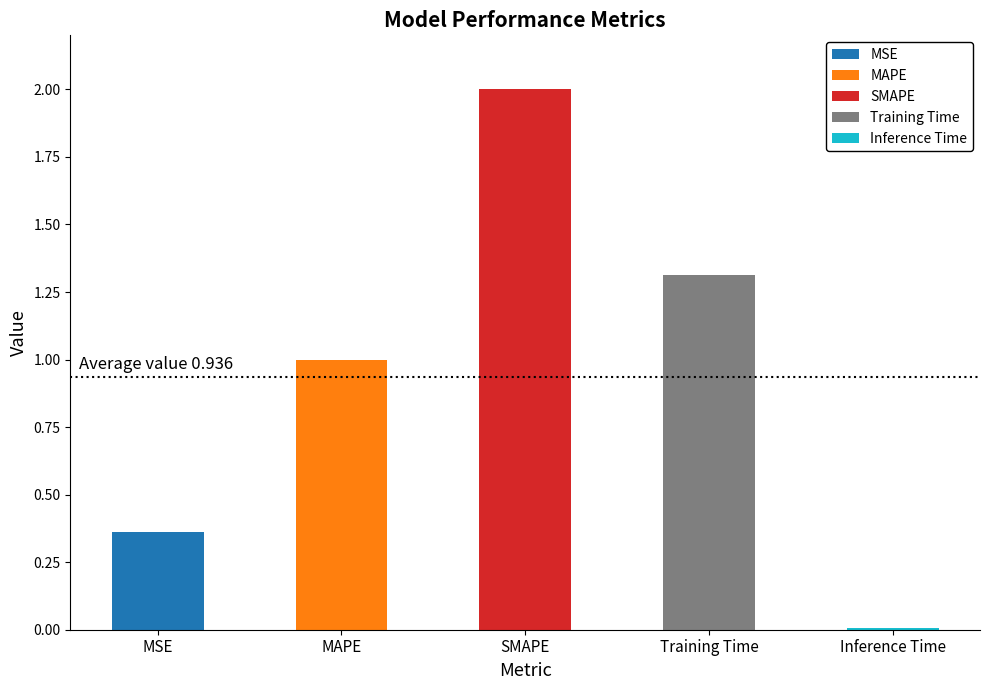

What position from the right is SMAPE?

3